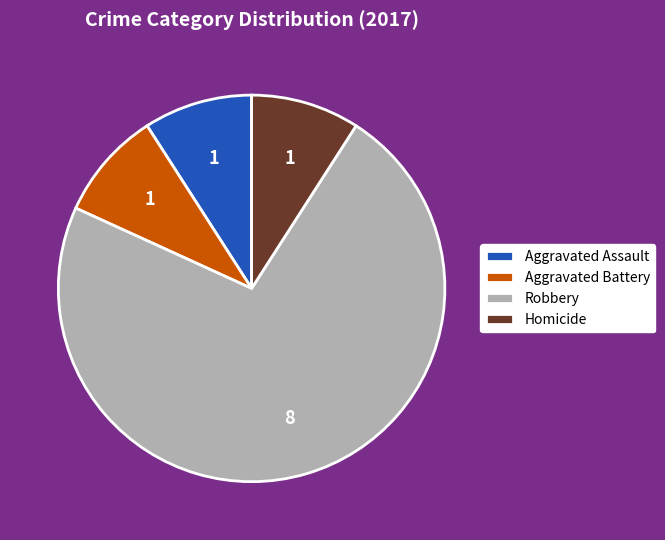

Does Robbery account for over 50% of the chart?

Yes